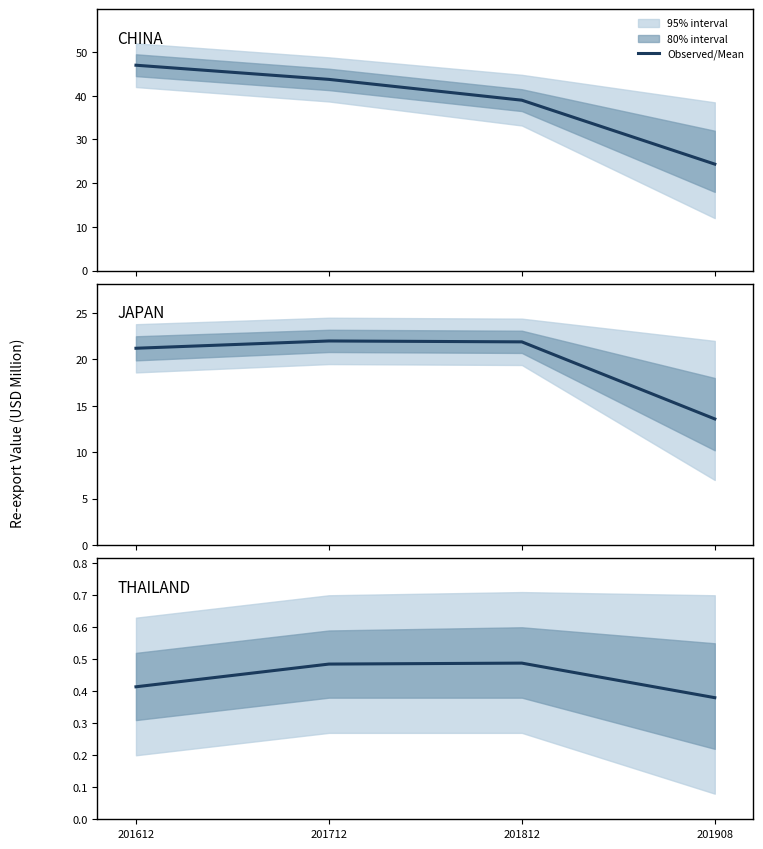

Is this an area chart (filled region under the line)?

No